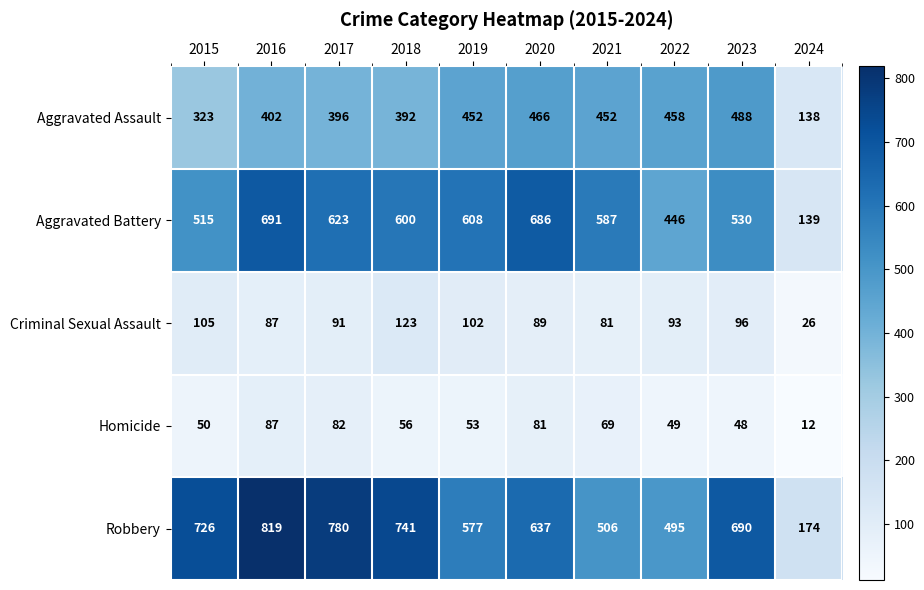

The value of Homicide at 2015 is 50. True or false?

True